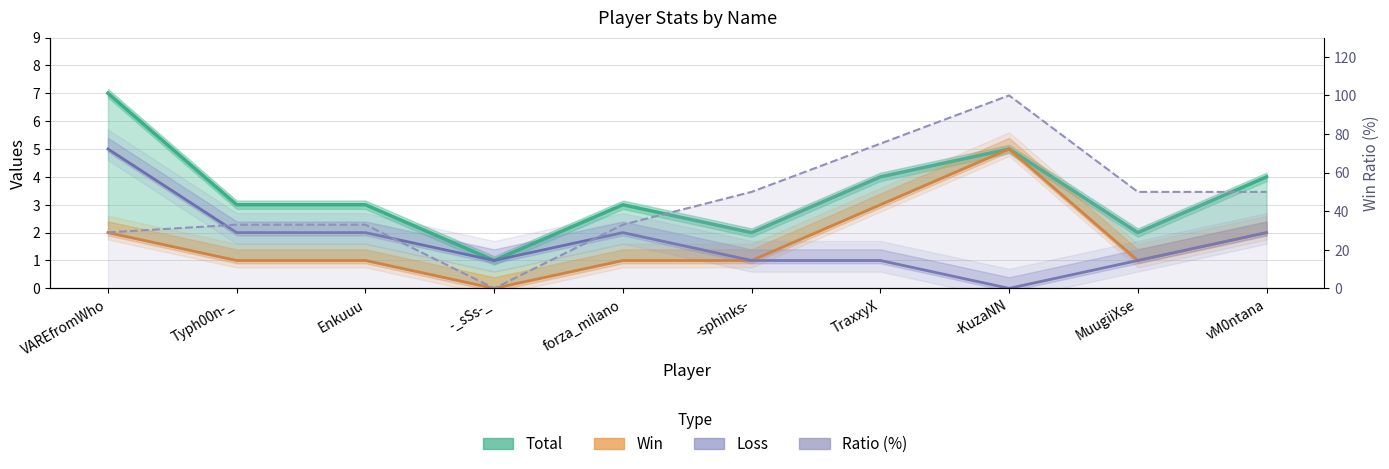

At which label does Ratio (%) reach its peak?

-KuzaNN